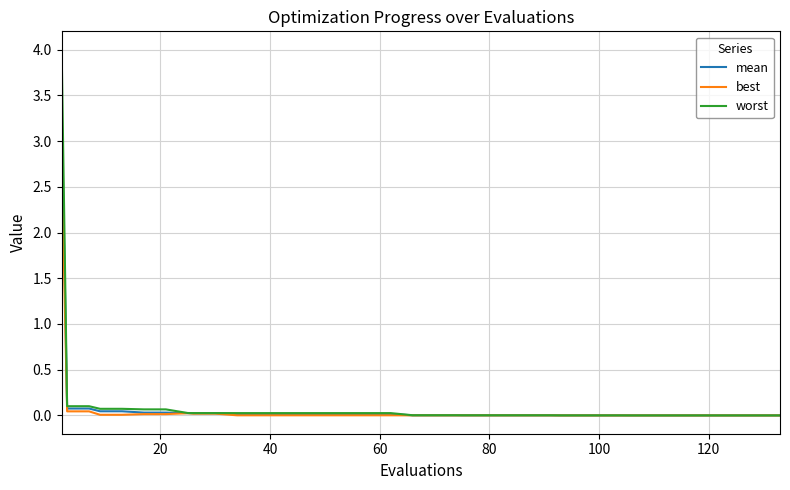

What is the greatest value displayed?

4.0